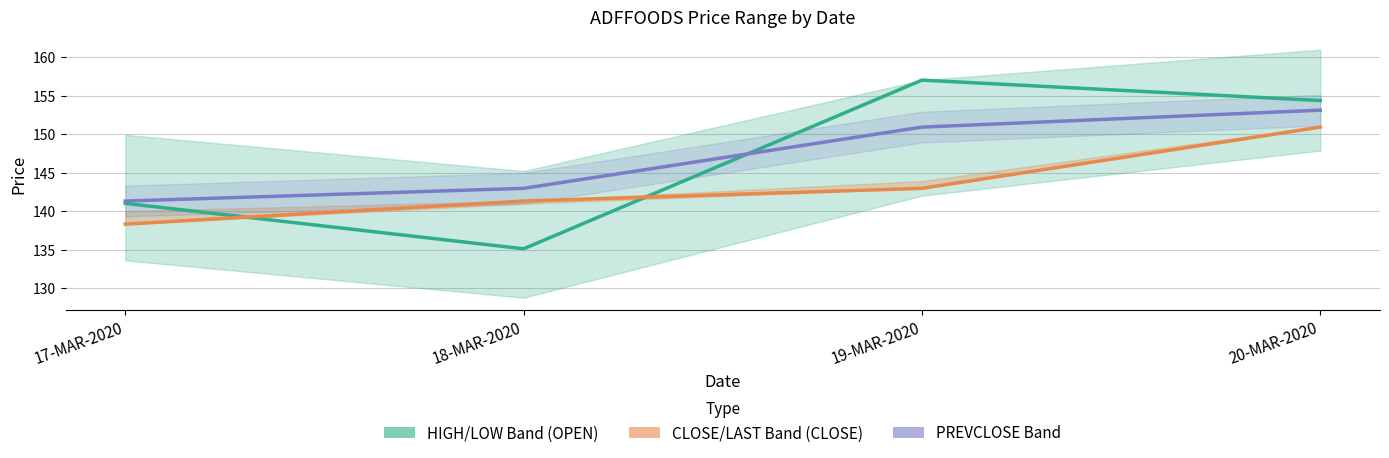

Is this an area chart (filled region under the line)?

No